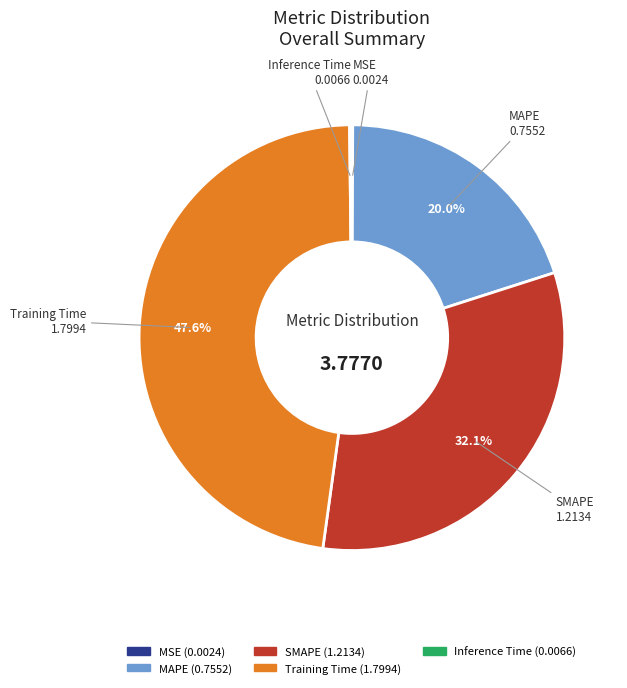

Is there any slice that represents more than half of the pie?

No